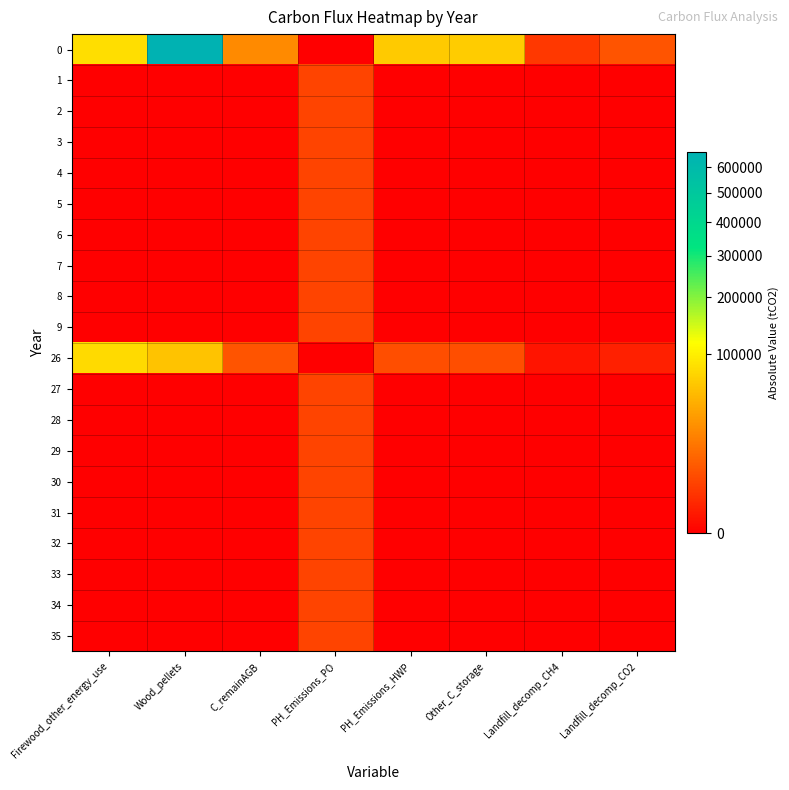

Between Landfill_decomp_CO2 and PH_Emissions_PO, which is larger?

Landfill_decomp_CO2